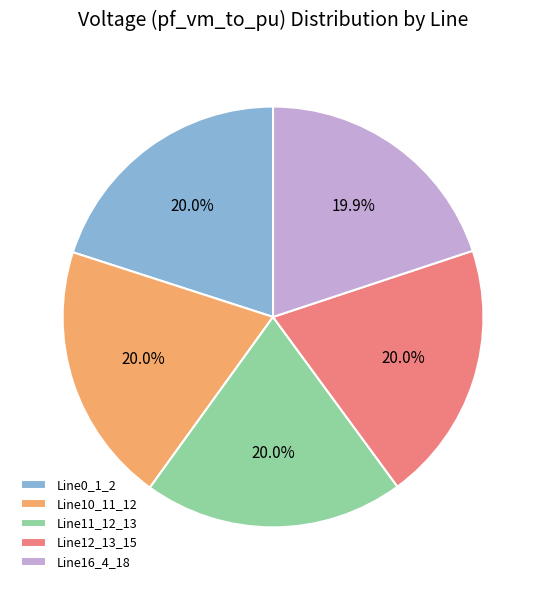

To the nearest percent, what percentage of the pie is Line0_1_2?

20%